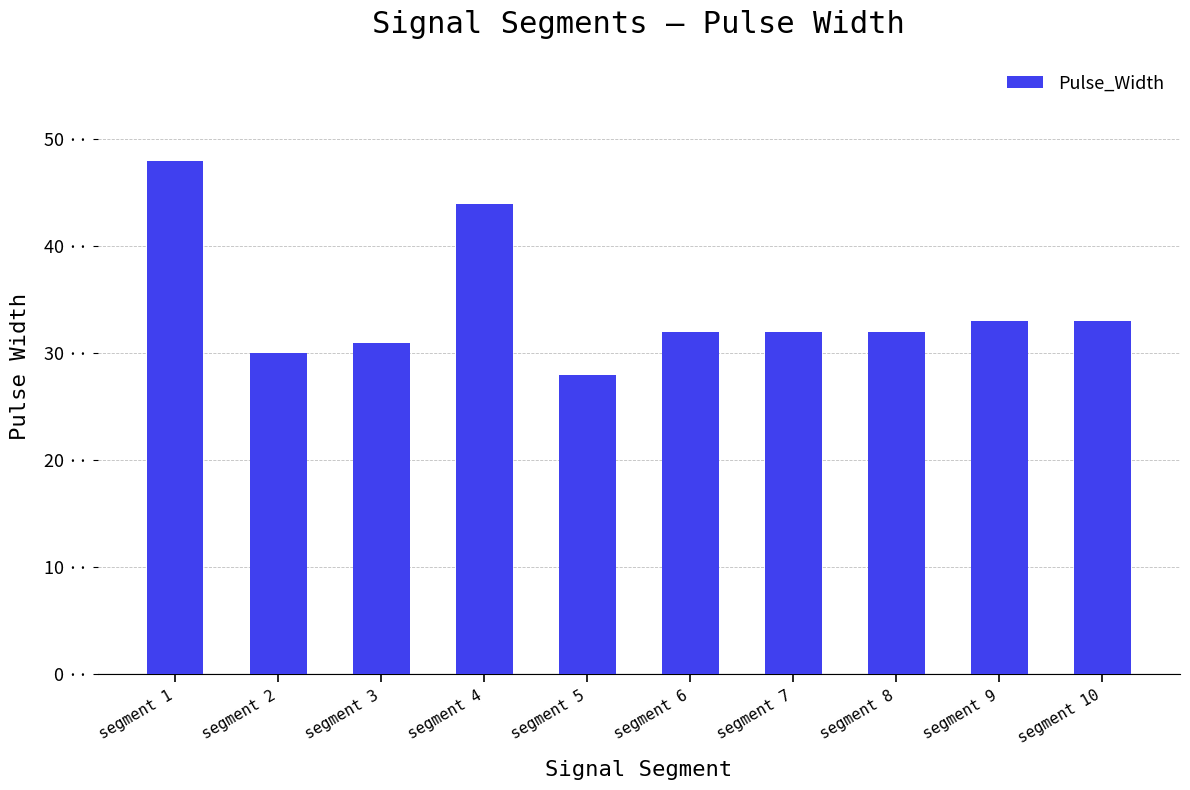

True or false: the data shows 49 at segment 10.

False